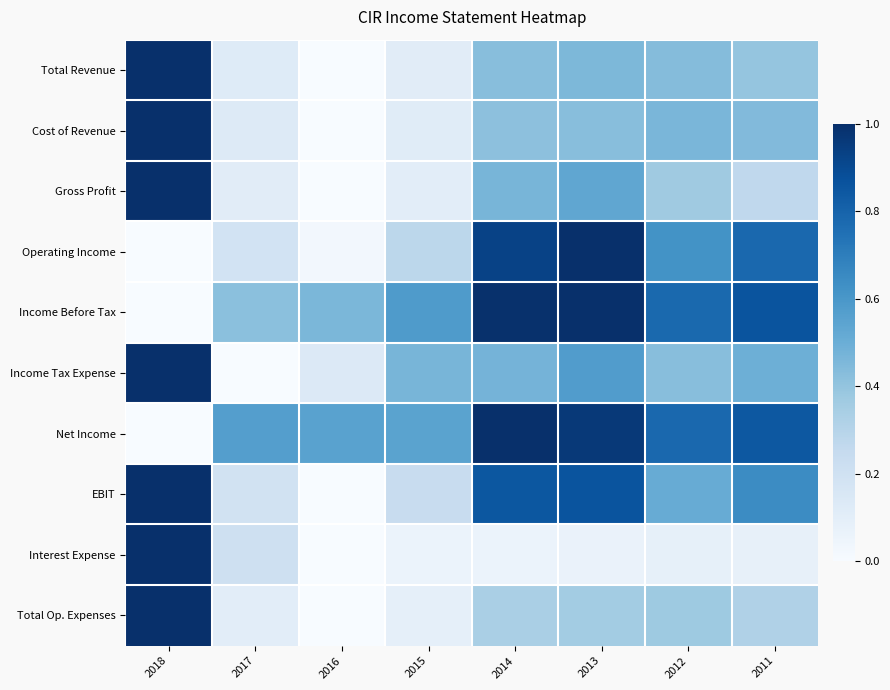

Reading left to right, what are all the values shown in this chart?

Total Revenue: 2018=1.0	2017=0.1	2016=0.0	2015=0.1	2014=0.4	2013=0.5	2012=0.4	2011=0.4
Cost of Revenue: 2018=1.0	2017=0.1	2016=0.0	2015=0.1	2014=0.4	2013=0.4	2012=0.5	2011=0.4
Gross Profit: 2018=1.0	2017=0.1	2016=0.0	2015=0.1	2014=0.5	2013=0.5	2012=0.4	2011=0.3
Operating Income: 2018=0.0	2017=0.2	2016=0.0	2015=0.3	2014=0.9	2013=1.0	2012=0.6	2011=0.8
Income Before Tax: 2018=0.0	2017=0.4	2016=0.5	2015=0.6	2014=1.0	2013=1.0	2012=0.8	2011=0.9
Income Tax Expense: 2018=1.0	2017=0.0	2016=0.1	2015=0.5	2014=0.5	2013=0.6	2012=0.4	2011=0.5
Net Income: 2018=0.0	2017=0.6	2016=0.6	2015=0.5	2014=1.0	2013=1.0	2012=0.8	2011=0.8
EBIT: 2018=1.0	2017=0.2	2016=0.0	2015=0.2	2014=0.9	2013=0.9	2012=0.5	2011=0.6
Interest Expense: 2018=1.0	2017=0.2	2016=0.0	2015=0.1	2014=0.1	2013=0.1	2012=0.1	2011=0.1
Total Op. Expenses: 2018=1.0	2017=0.1	2016=0.0	2015=0.1	2014=0.3	2013=0.4	2012=0.4	2011=0.3